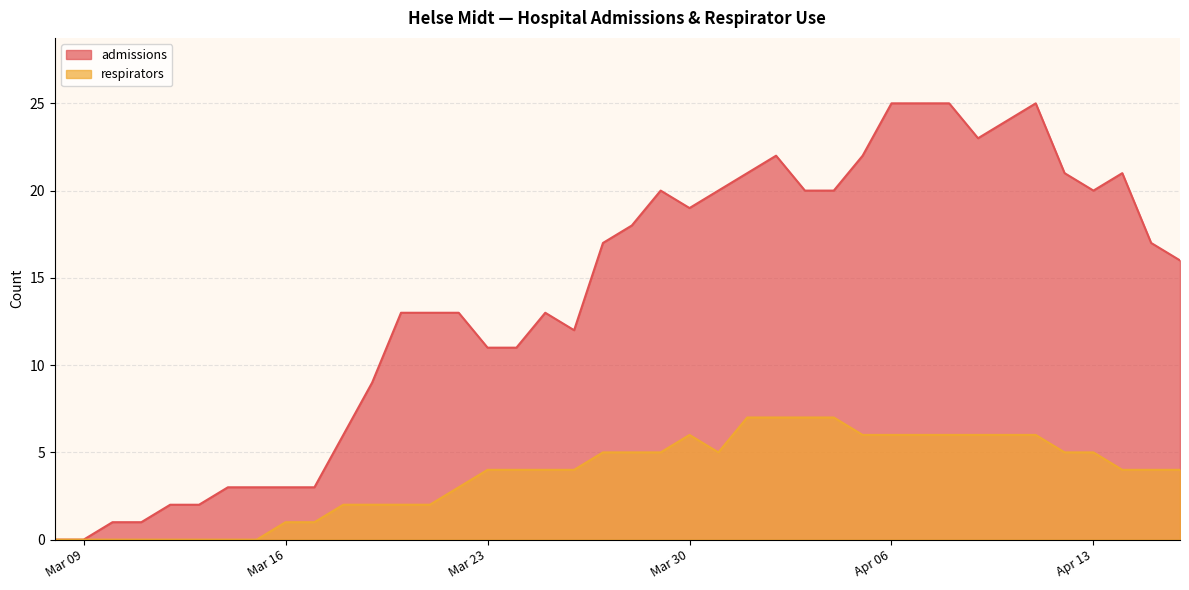

What is the highest value of the admissions series?

25